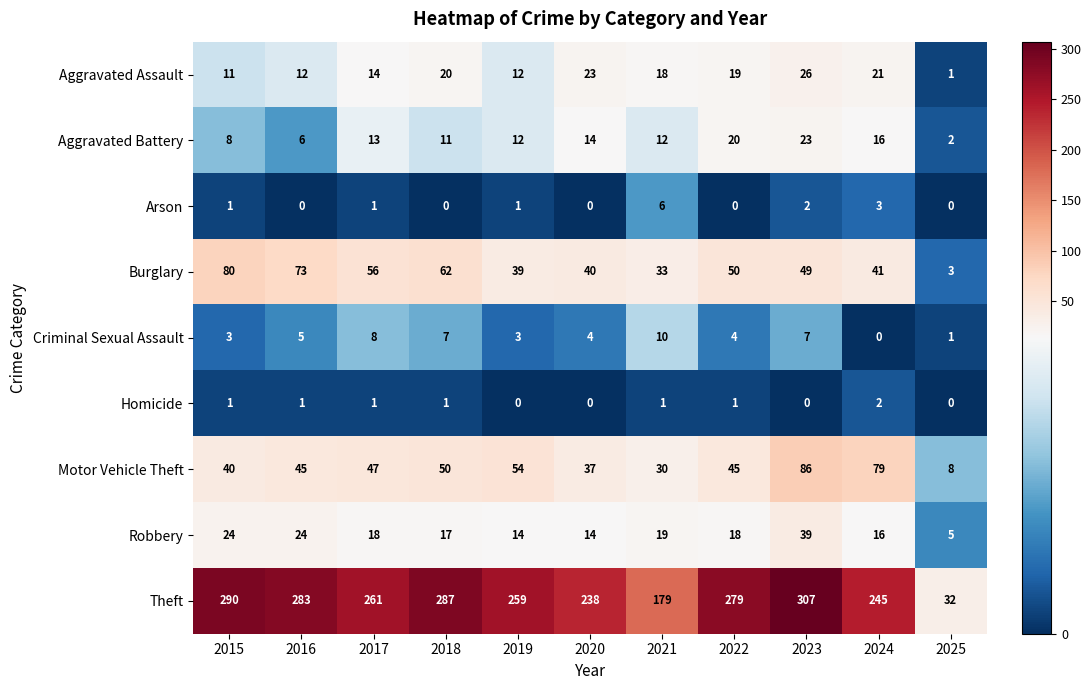

Rank the series by their maximum value, from lowest to highest.

Homicide, Arson, Criminal Sexual Assault, Aggravated Battery, Aggravated Assault, Robbery, Burglary, Motor Vehicle Theft, Theft